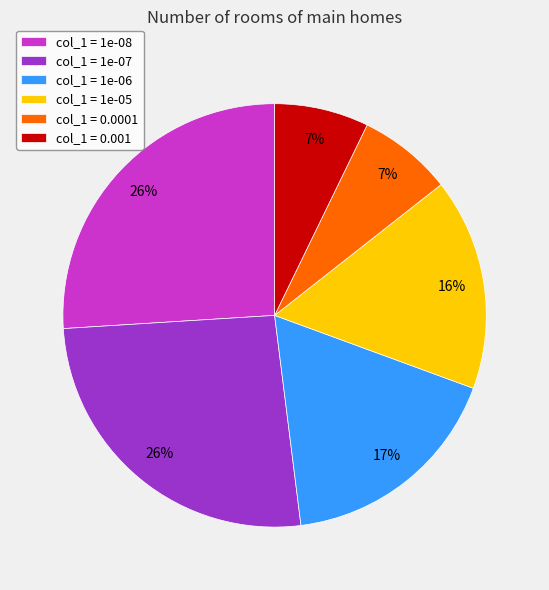

Count the number of slices in the pie.

6